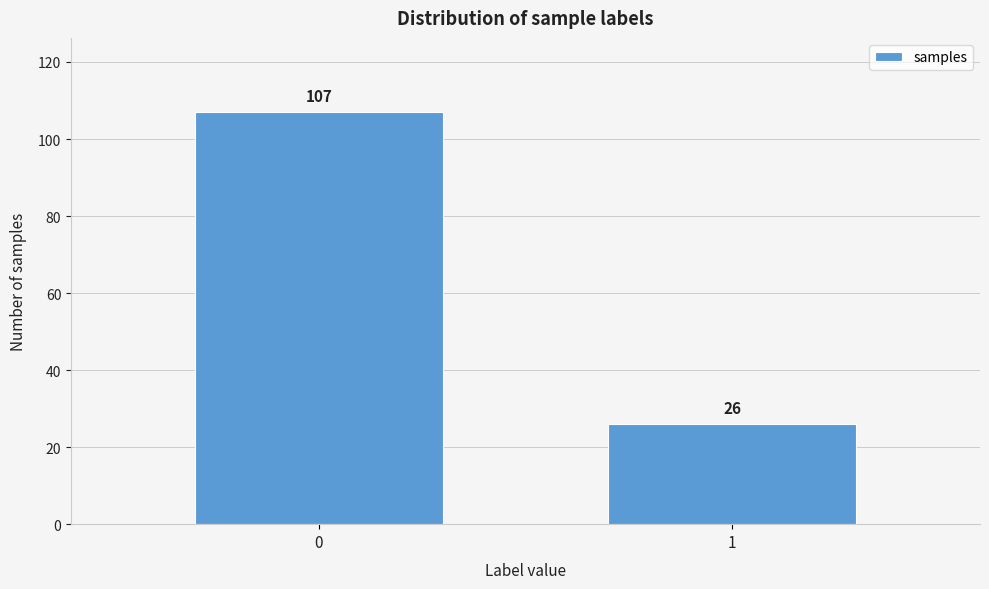

Reading left to right, transcribe all the data shown in this chart.

0=107	1=26